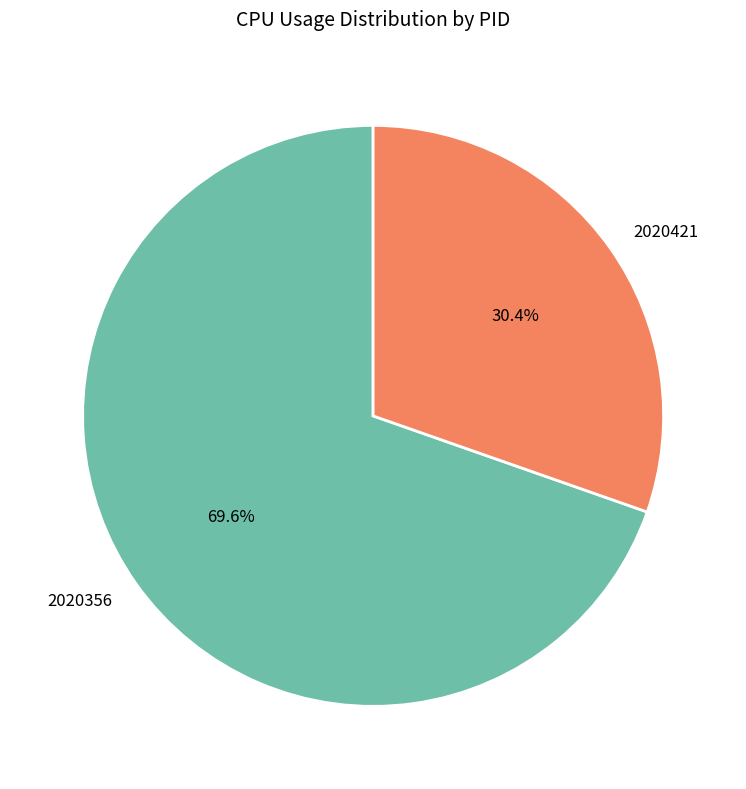

What is the ratio of the value at 2020421 to the value at 2020356?

0.4